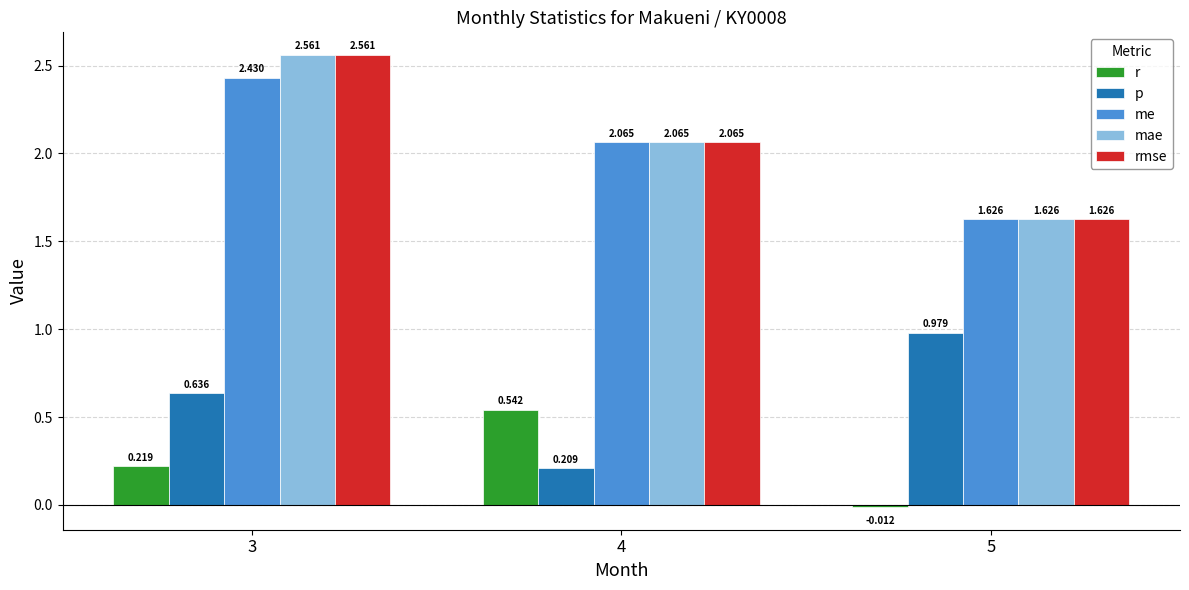

What are all the series names shown in the legend?

r, p, me, mae, rmse